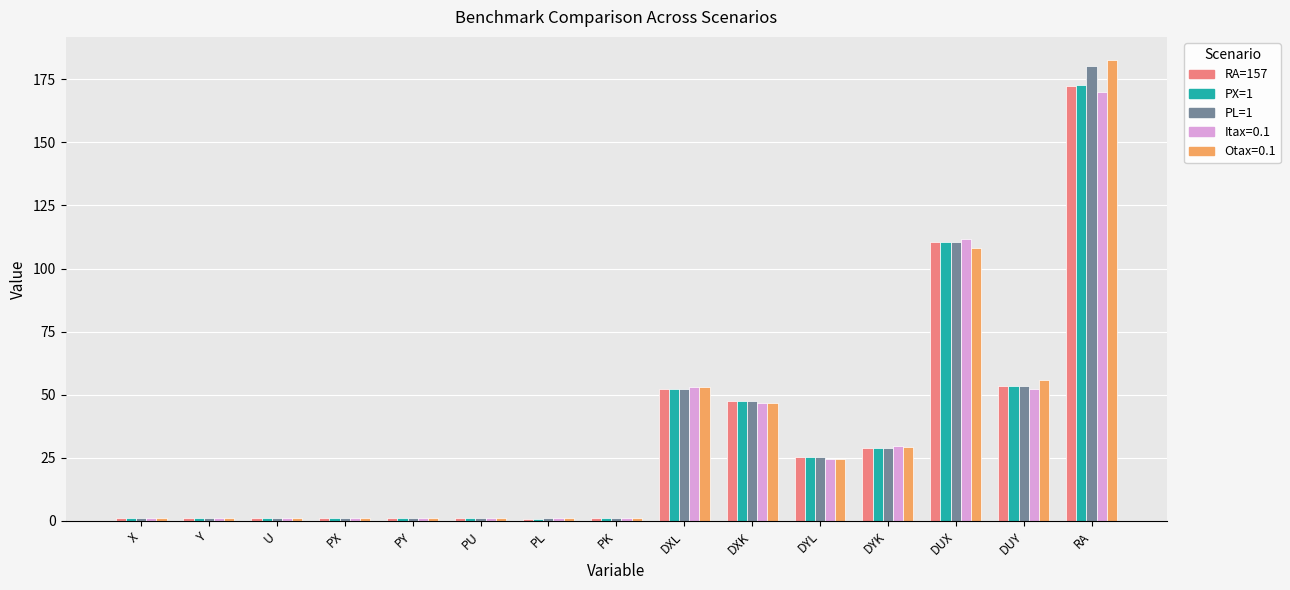

What is the value of the PL=1 bar at the 5th from the left?

1.1